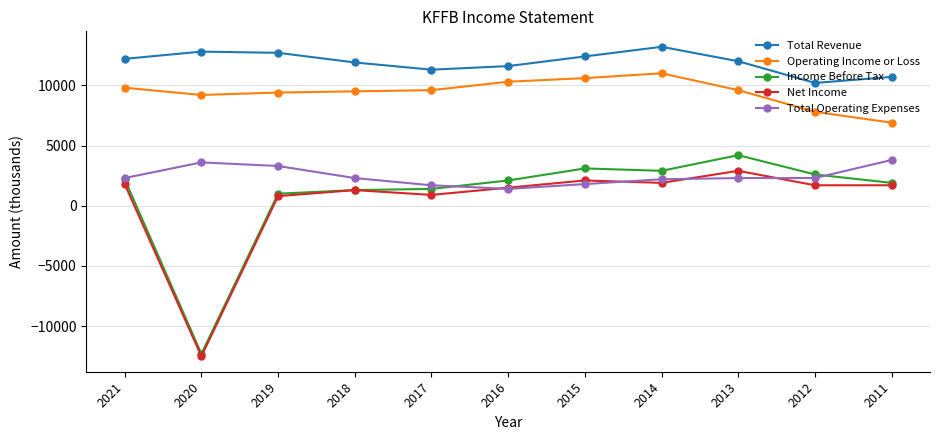

In Net Income, how many points are higher than both neighbors (excluding endpoints)?

3